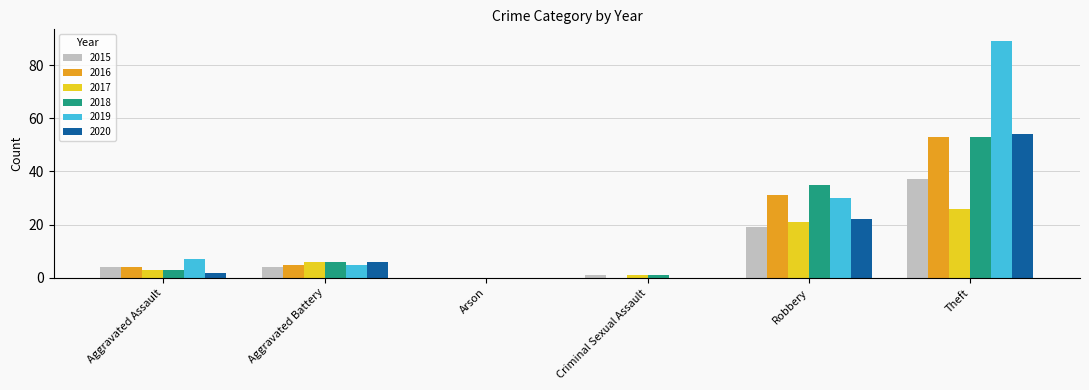

How many distinct data groups are displayed?

6